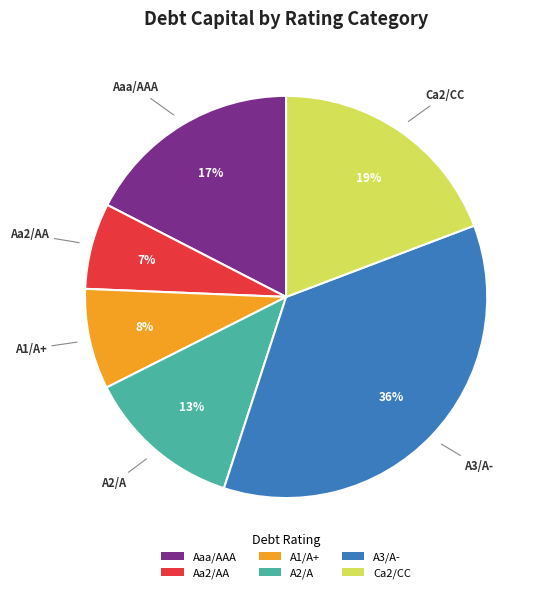

To the nearest percent, what is the difference between the Ca2/CC and Aaa/AAA slice percentages?

2%